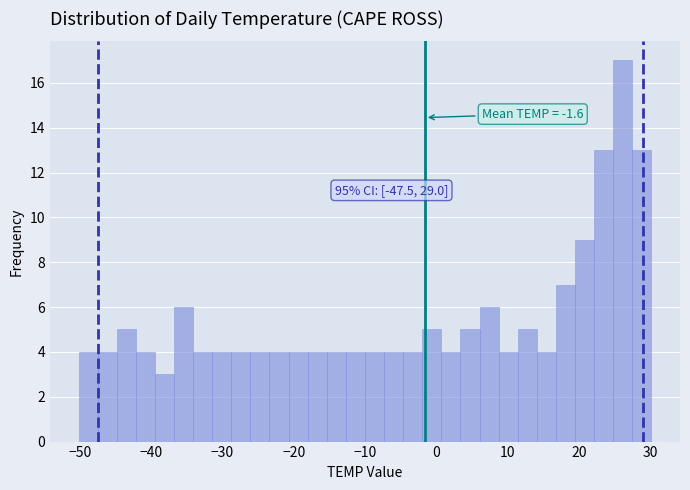

Around what value on the x-axis is the tallest bar? Give the approximate position of its centre, as read against the axis.

26